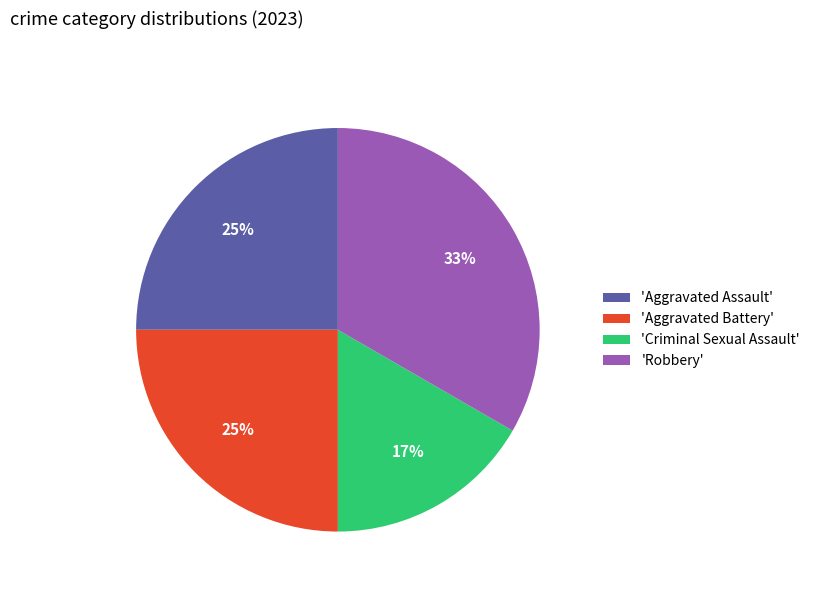

What is the ratio of the value at 'Aggravated Battery' to the value at 'Criminal Sexual Assault'?

1.5